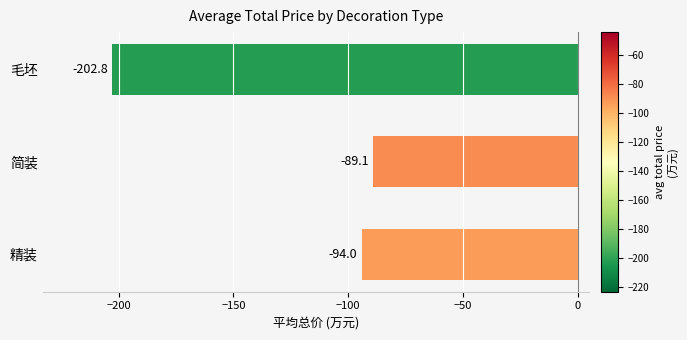

Which label corresponds to the largest value in the chart?

简装